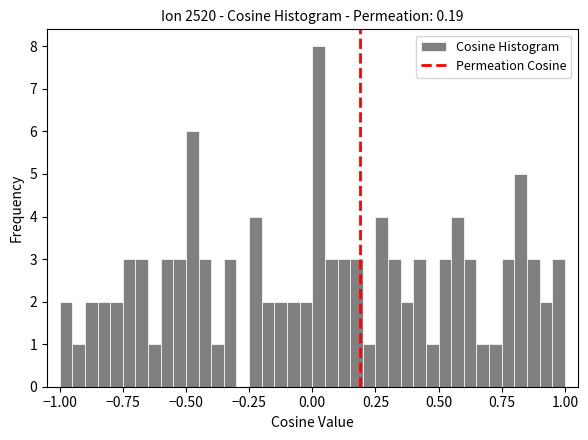

Read against the x-axis, roughly where is the centre of the tallest bar?

0.05